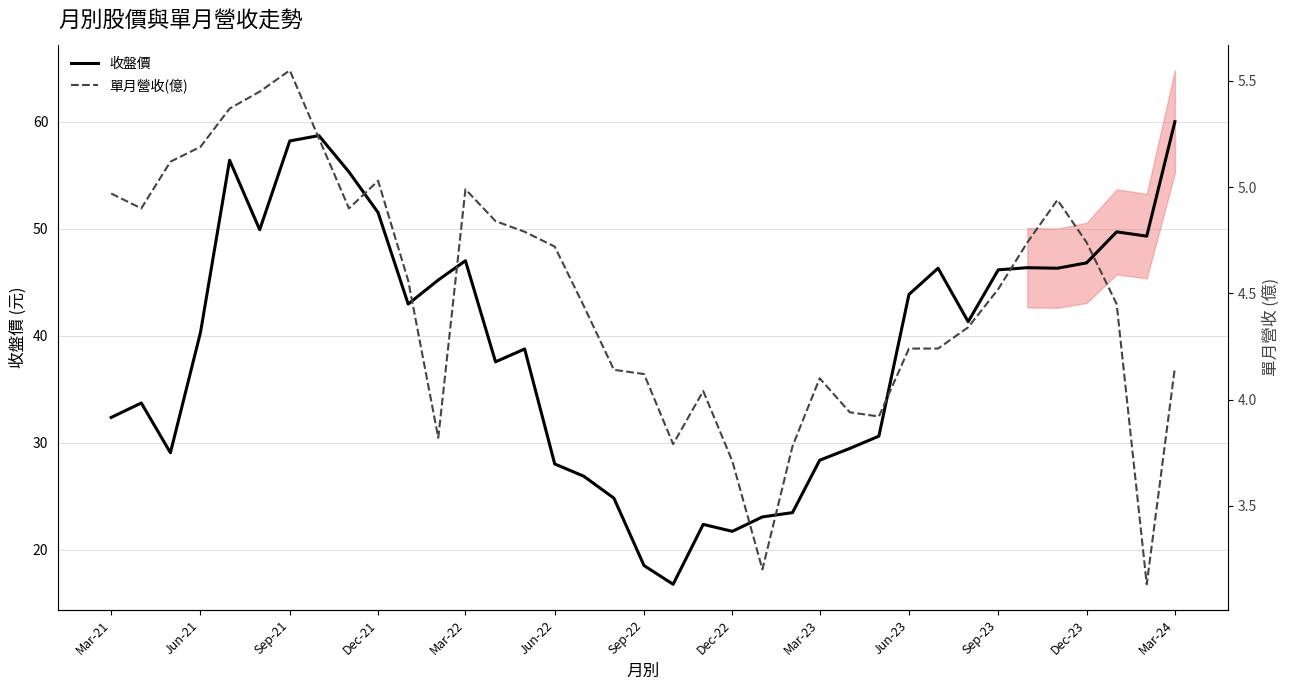

Which category has the highest value in the 收盤價 series?

Mar-24